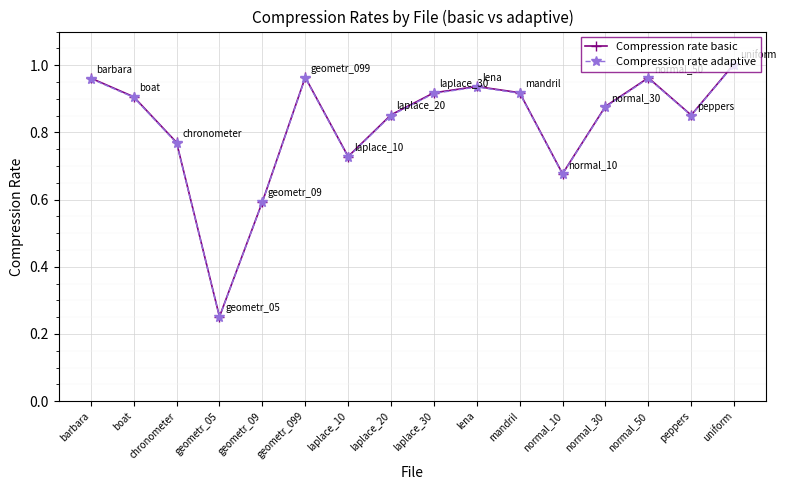

The Compression rate basic series shows 0.4 at normal_30. True or false?

False